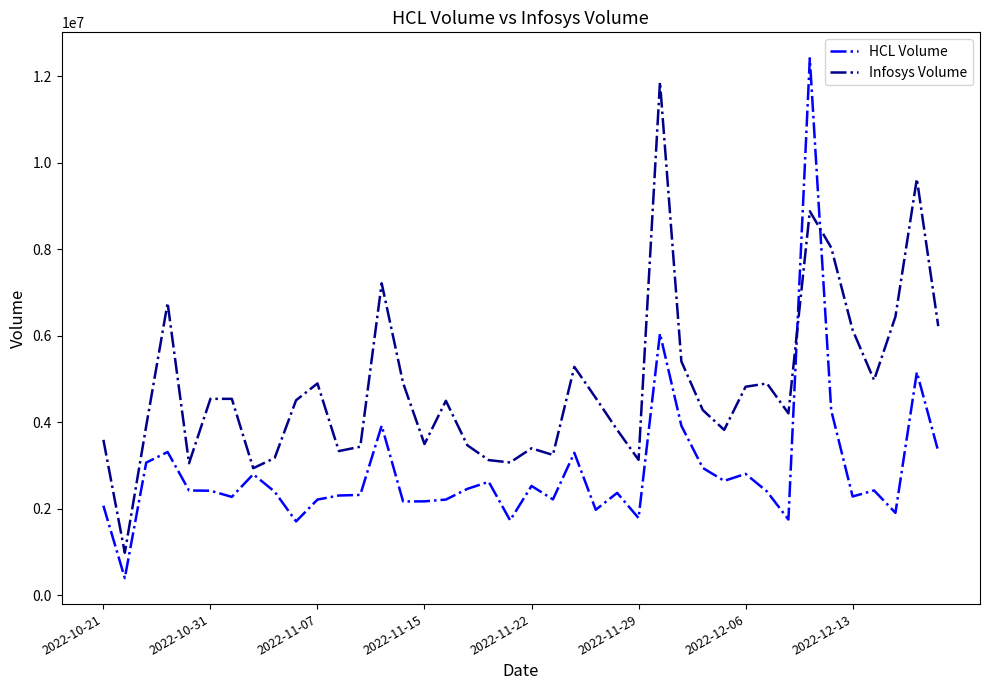

Which series has the widest spread of values?

HCL Volume